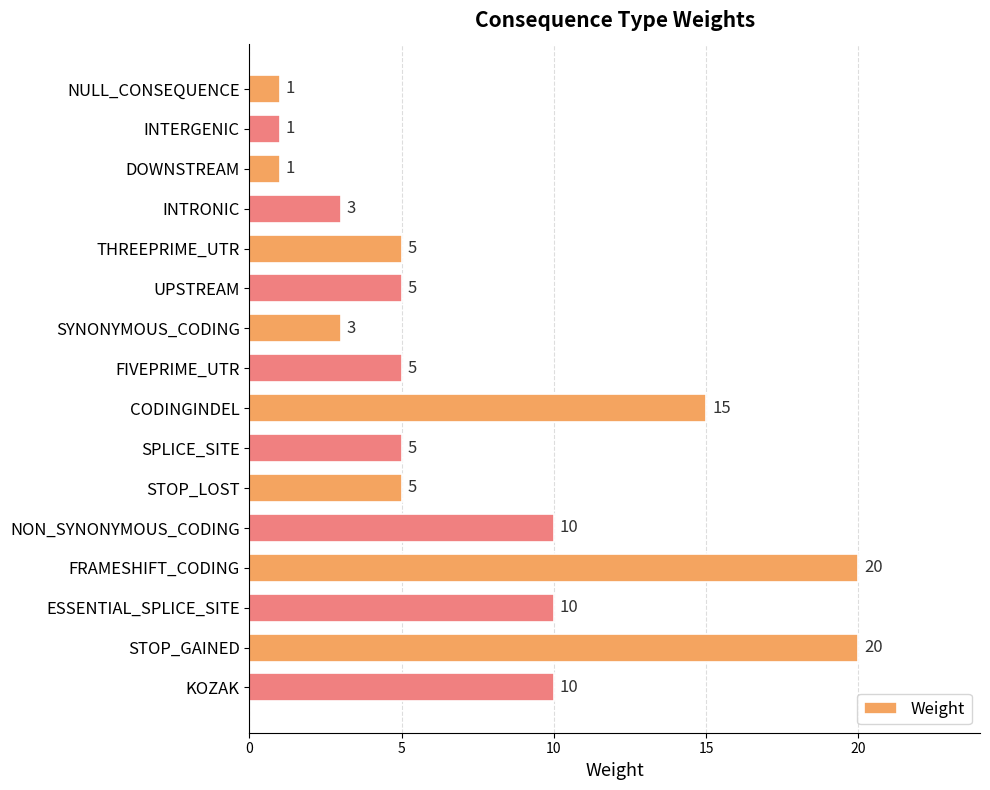

How many data points are less than 5?

5